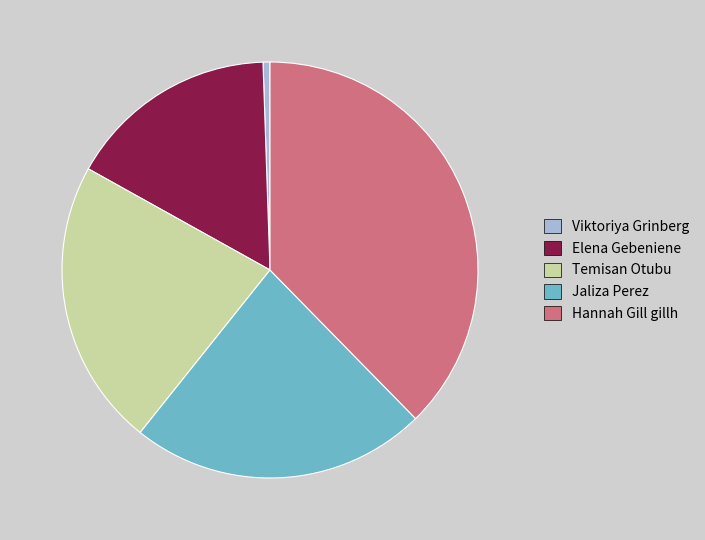

Is it true that Temisan Otubu is 32% of the pie?

False